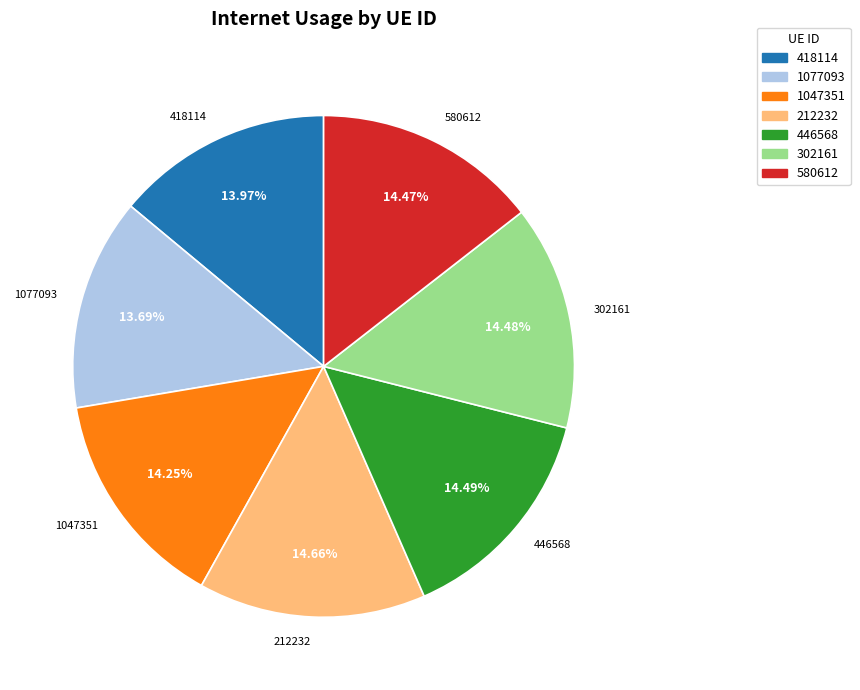

The 302161 slice represents 23% of the pie. True or false?

False